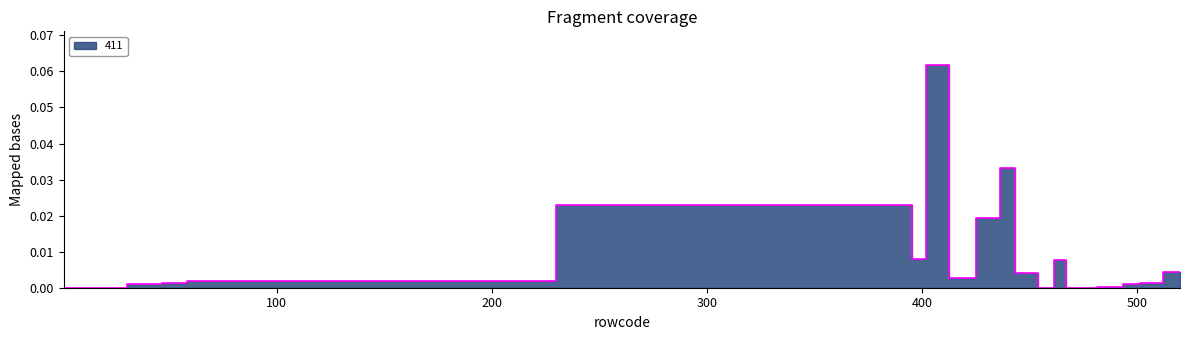

Is it true that the value at 65 is 0.0?

False